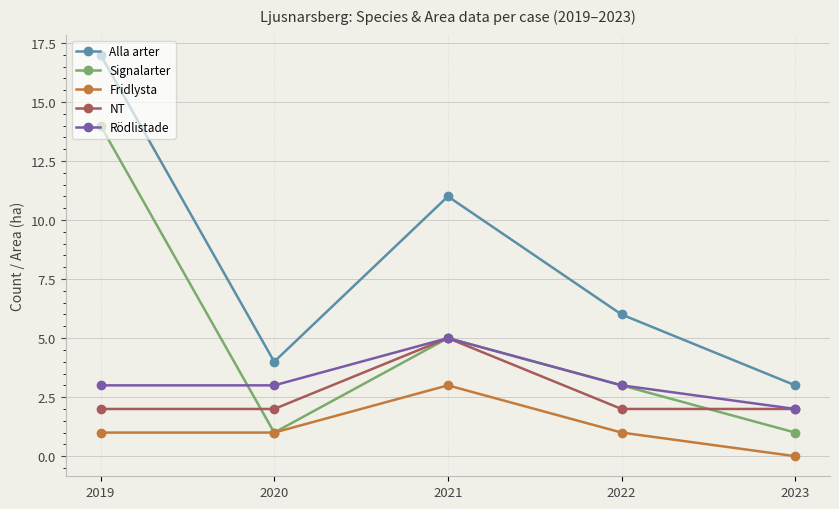

Rank the series at 2019 from highest to lowest value.

Alla arter, Signalarter, Rödlistade, NT, Fridlysta